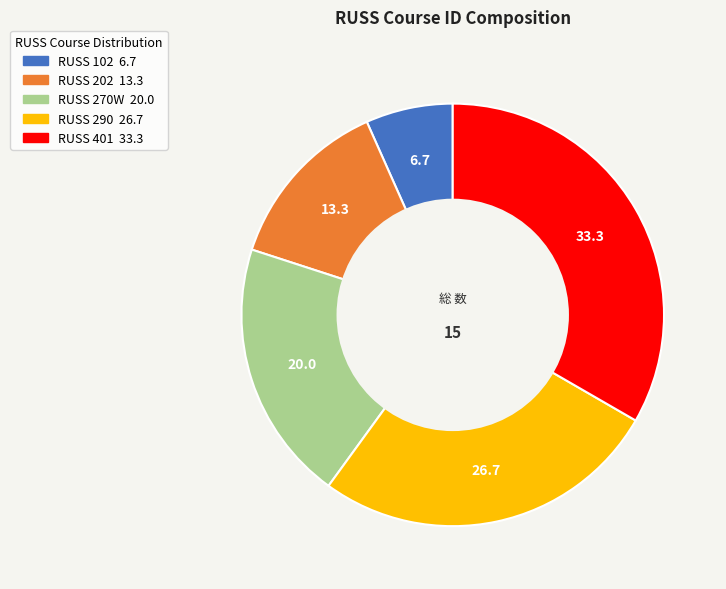

What is the largest slice in the pie chart?

RUSS 401